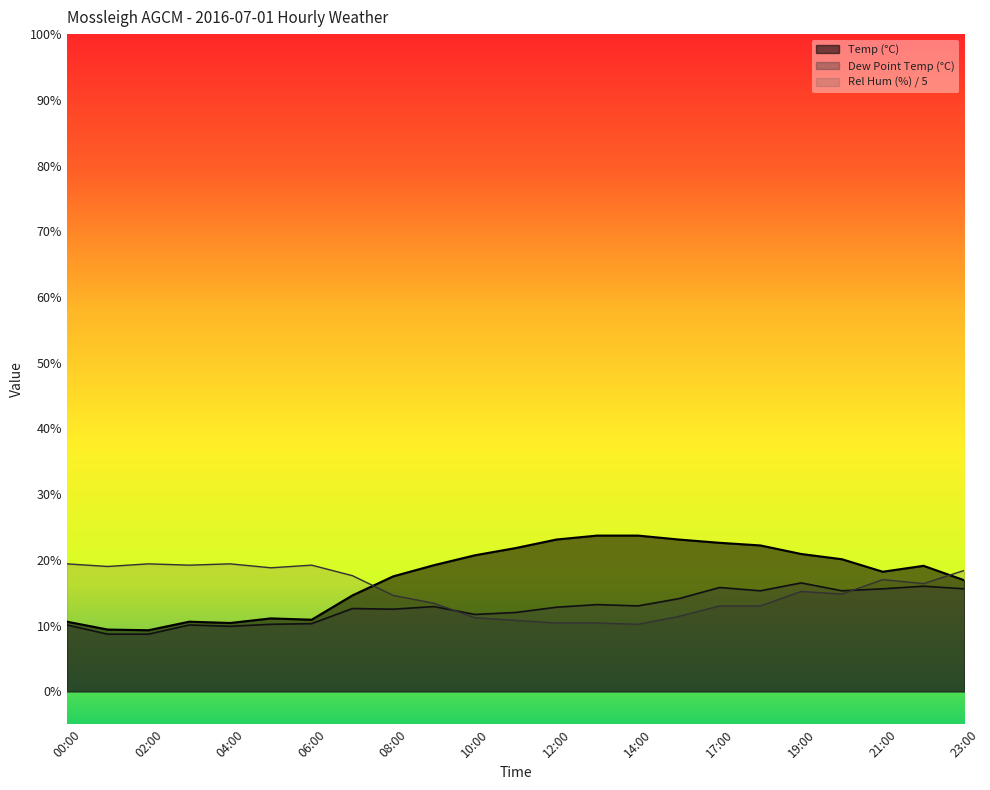

What is the difference between the maximum and minimum values in the Temp (°C) series?

14.4